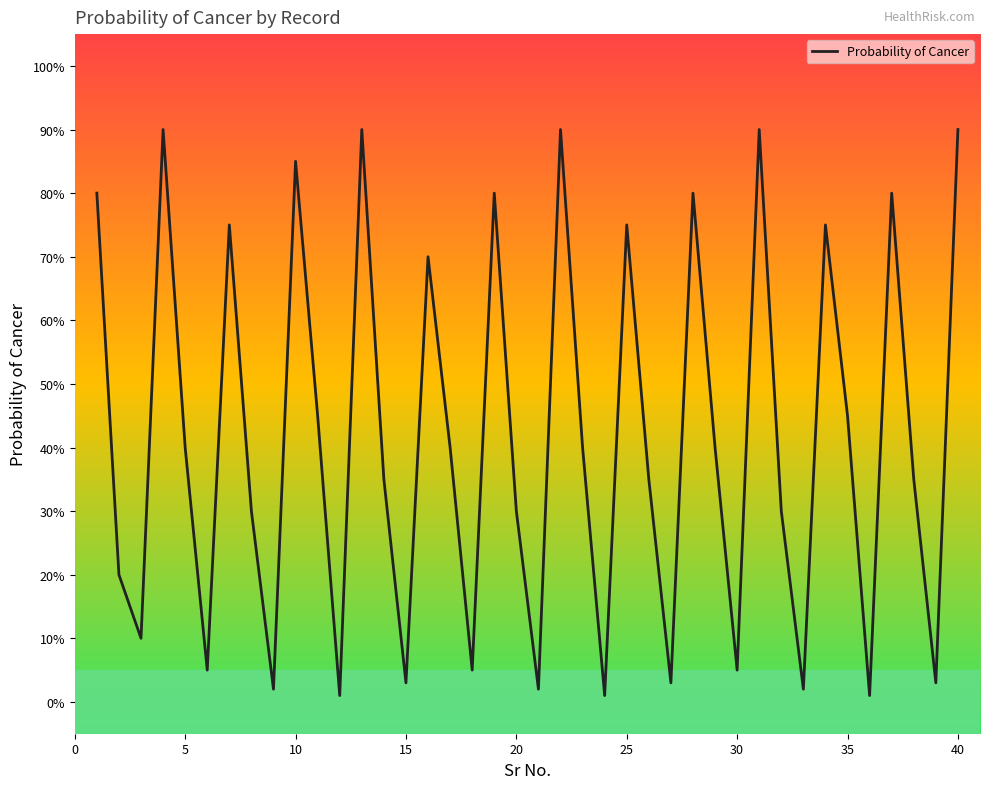

Does the chart display data point markers on the line(s)?

No